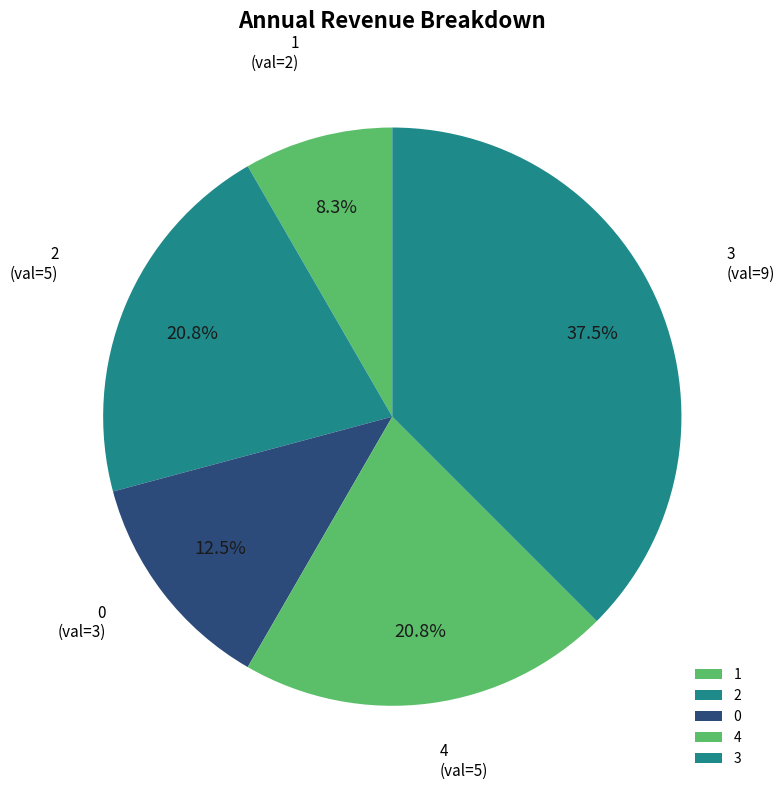

What percentage do 3 and 1 together represent?

45.8%